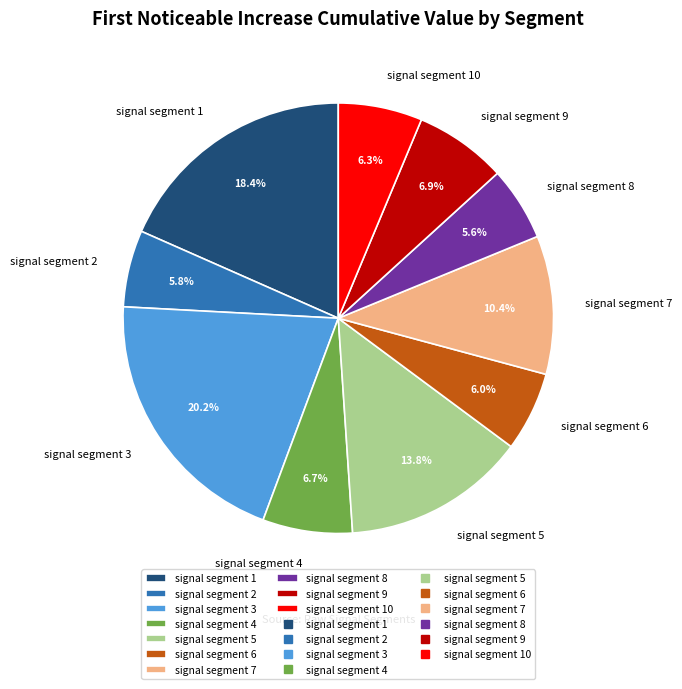

Which category has the biggest portion of the pie?

signal segment 3